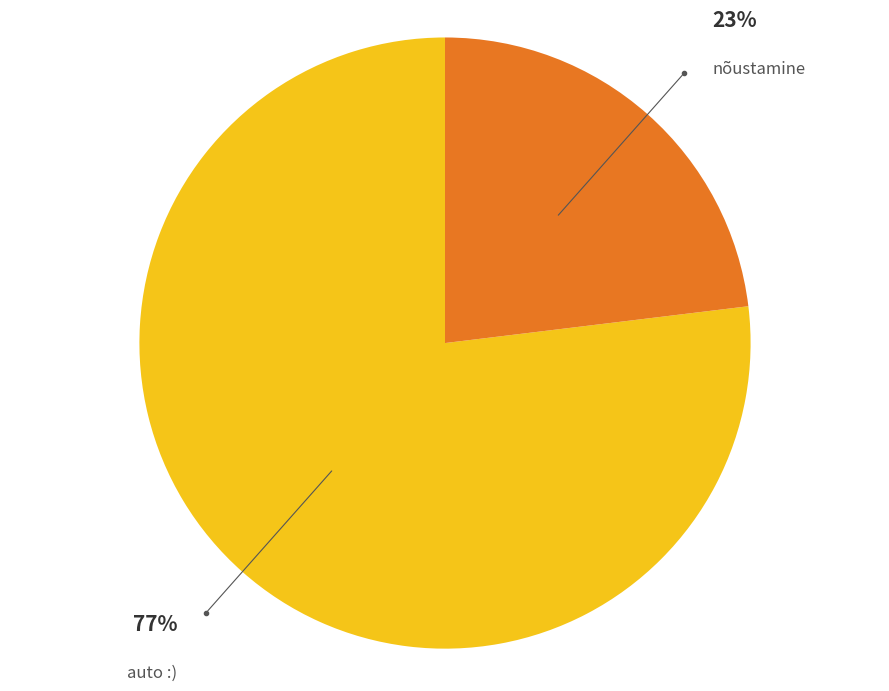

What is the majority slice?

auto :)